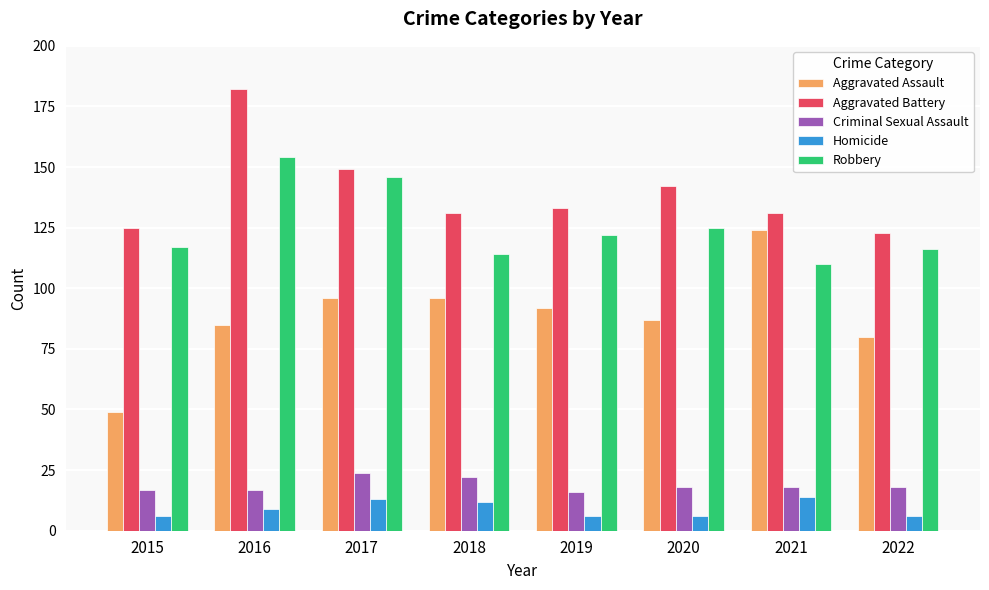

Which series has the widest spread of values?

Aggravated Assault